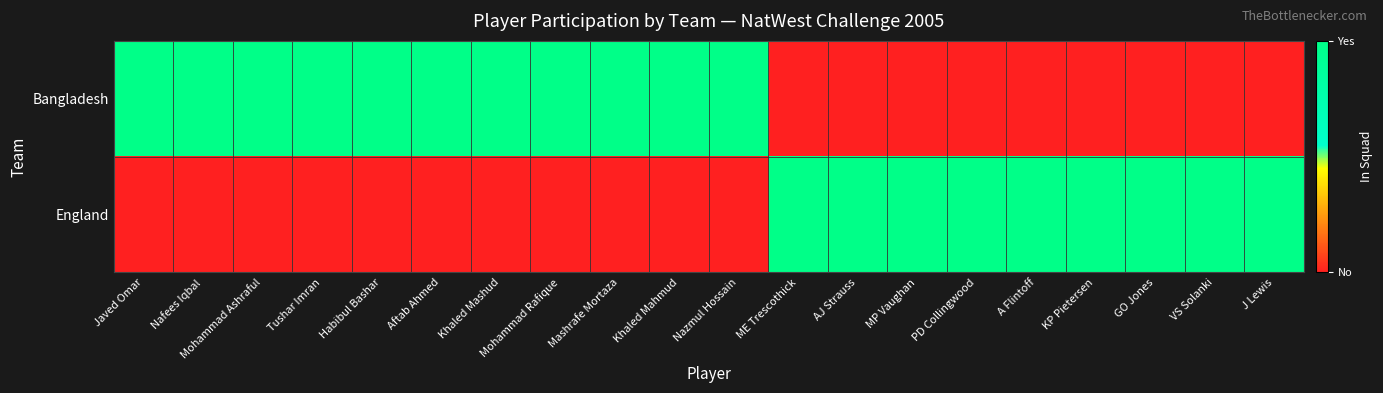

What is the difference between the highest and lowest values at J Lewis?

1